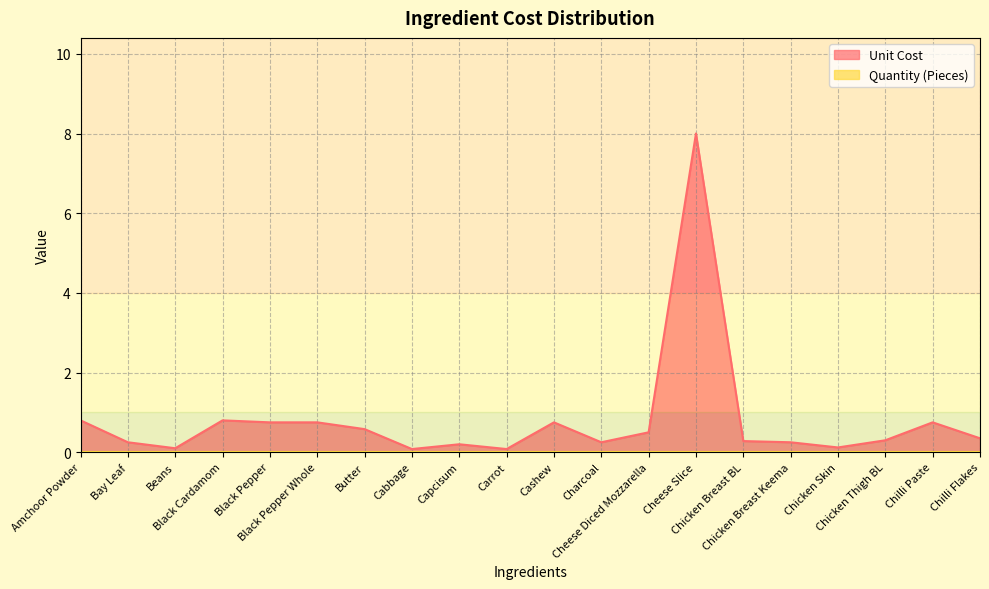

Reading left to right, what are all the values shown in this chart?

Amchoor Powder=0.8	Bay Leaf=0.2	Beans=0.1	Black Cardamom=0.8	Black Pepper=0.8	Black Pepper Whole=0.8	Butter=0.6	Cabbage=0.1	Capcisum=0.2	Carrot=0.1	Cashew=0.8	Charcoal=0.2	Cheese Diced Mozzarella=0.5	Cheese Slice=8.0	Chicken Breast BL=0.3	Chicken Breast Keema=0.2	Chicken Skin=0.1	Chicken Thigh BL=0.3	Chilli Paste=0.8	Chilli Flakes=0.3